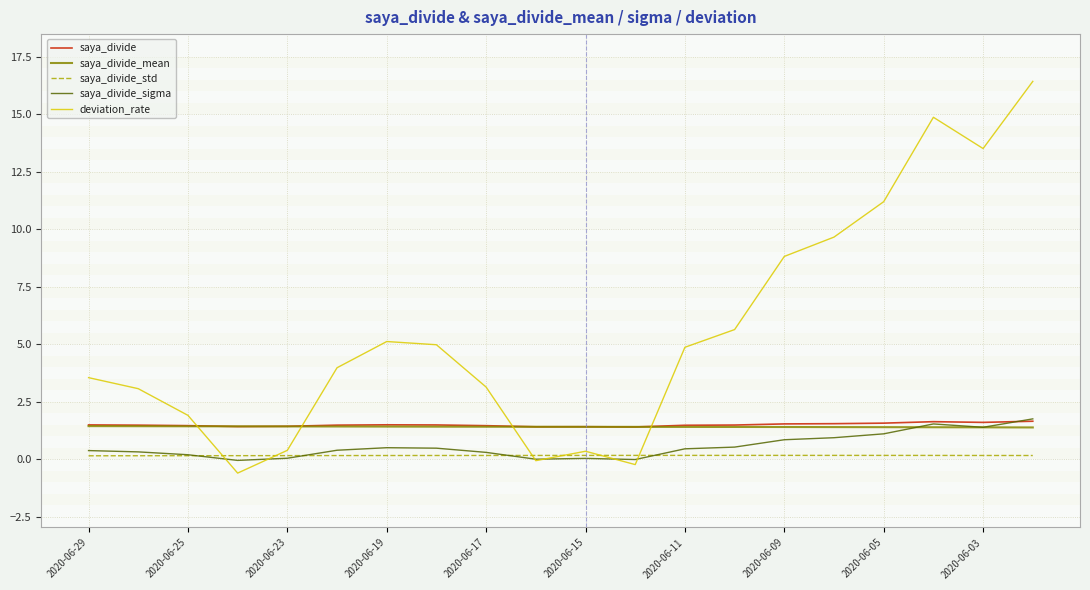

Which series has the largest total across all categories?

deviation_rate